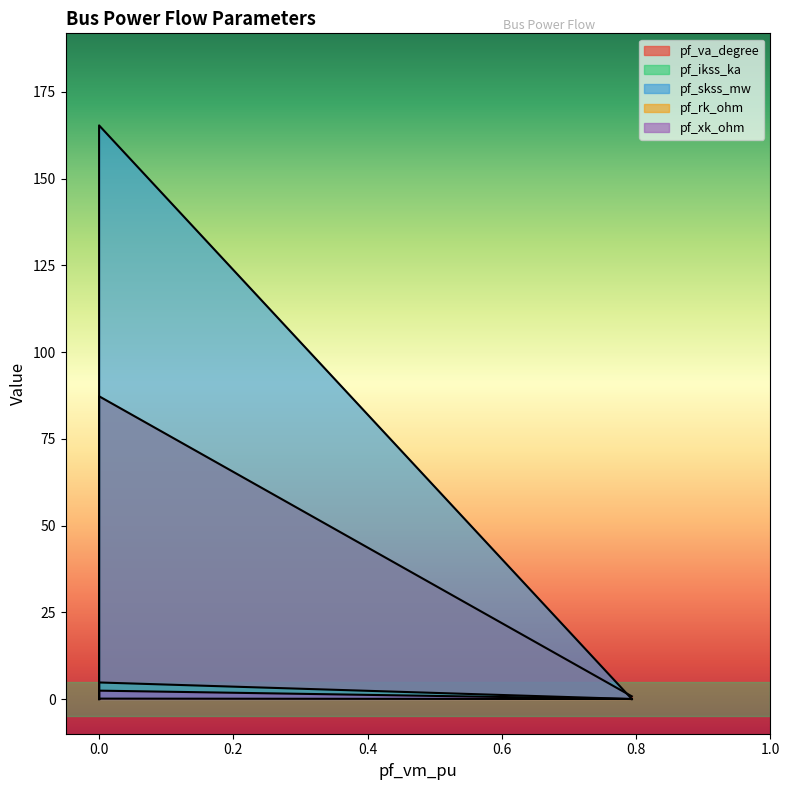

Which series has the largest range (max minus min)?

pf_skss_mw